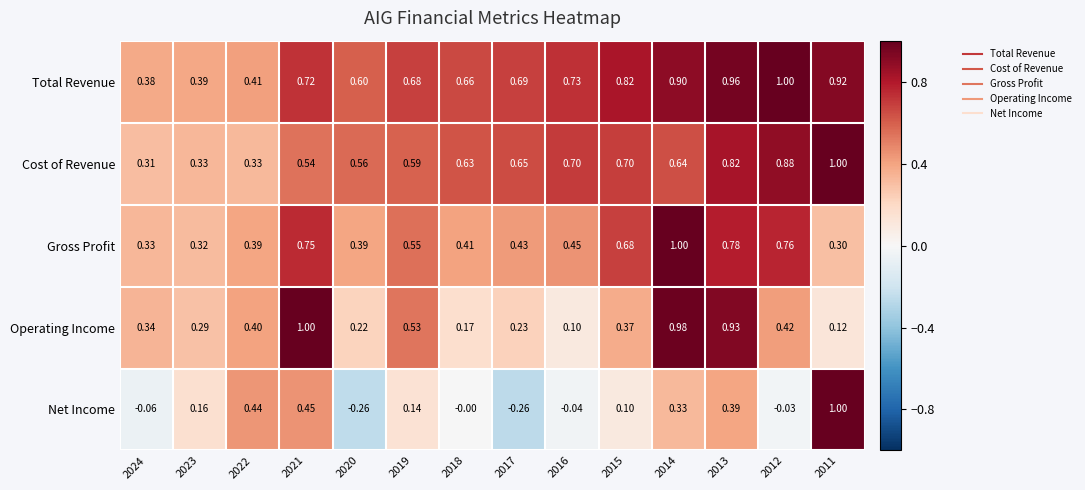

At 2023, list the series in order from smallest to largest.

Net Income, Operating Income, Gross Profit, Cost of Revenue, Total Revenue